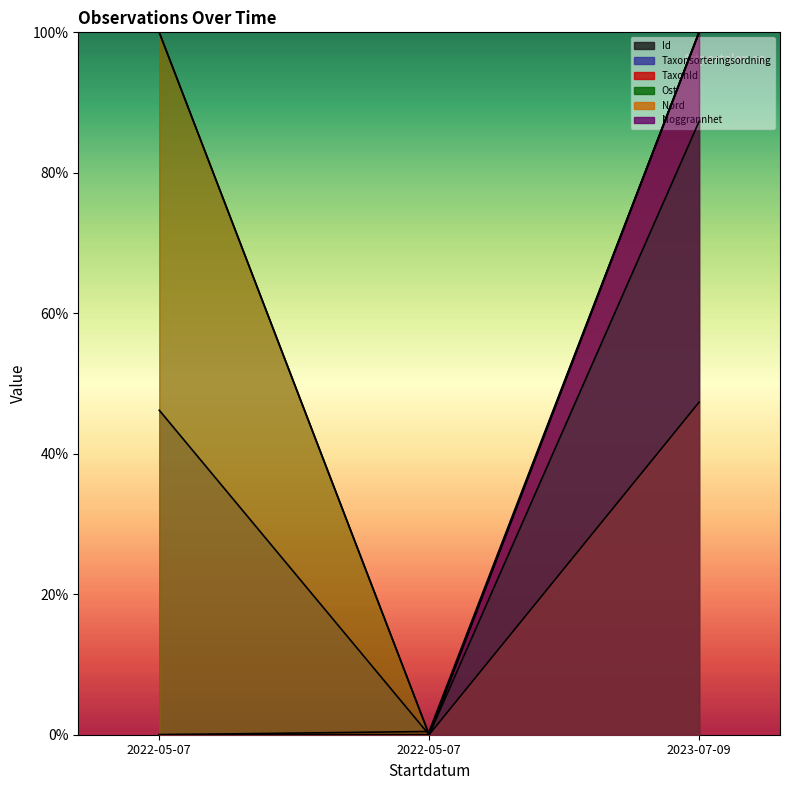

List the series in order of their peak value, highest first.

Id, Taxonsorteringsordning, TaxonId, Ost, Nord, Noggrannhet